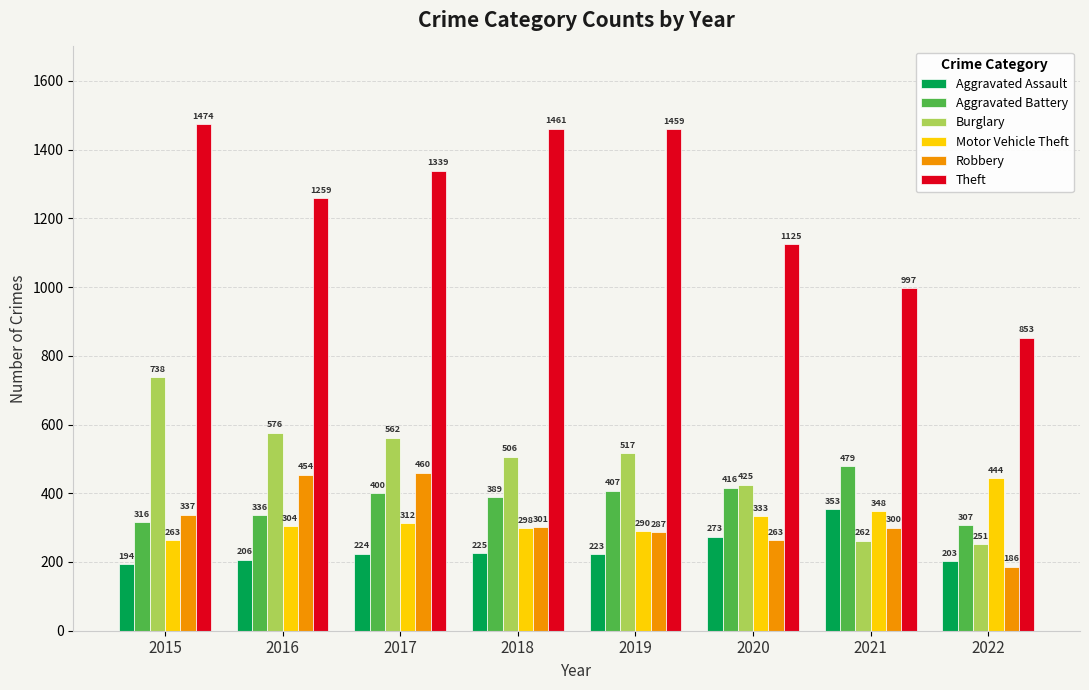

Are the bars horizontal?

No